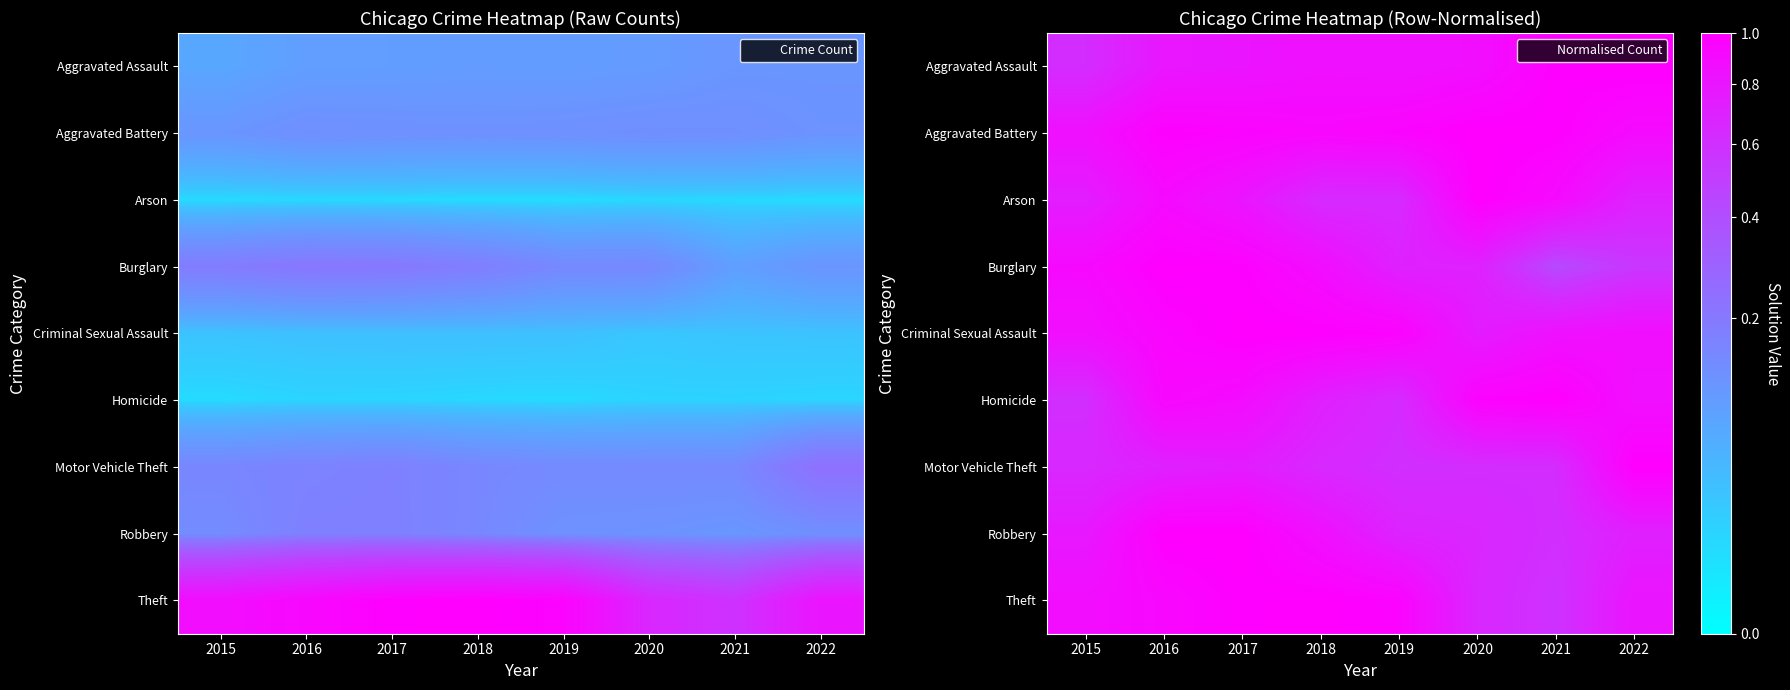

What is the maximum value shown in the chart?

1.0